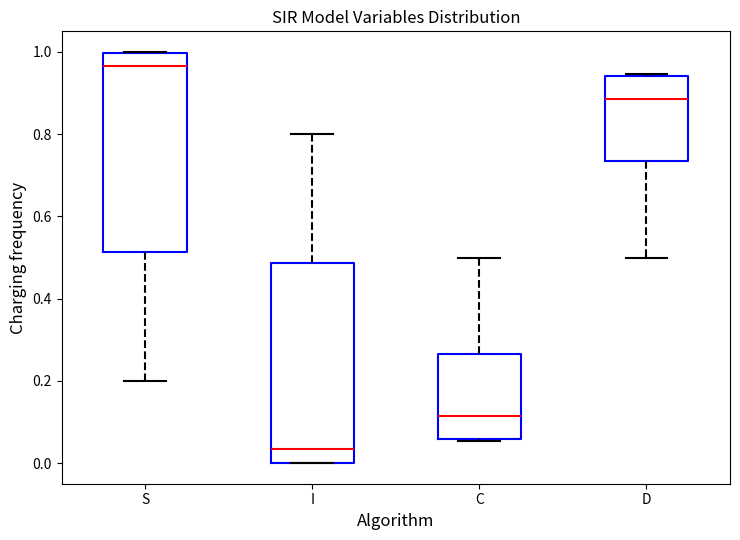

Which box has the lowest median line?

I